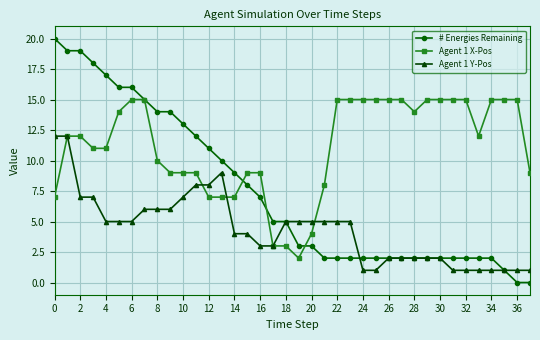

Which series has the largest total across all categories?

Agent 1 X-Pos